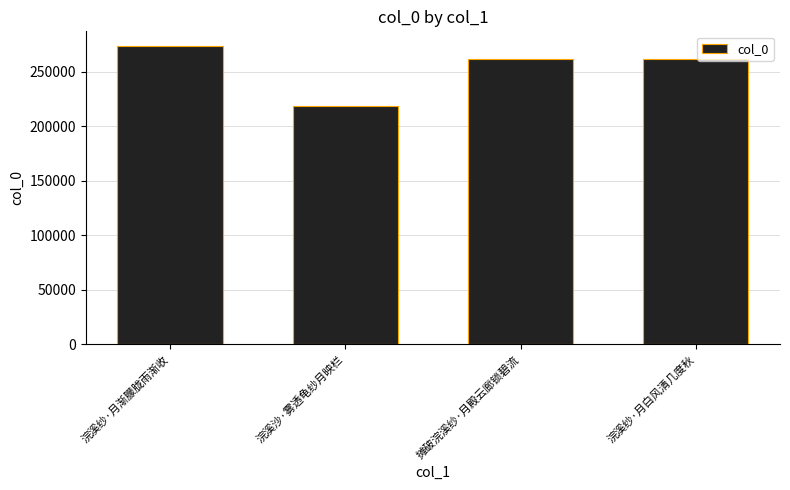

What is the approximate value at 浣溪沙·雾透龟纱月映栏, to the nearest 100?

218700